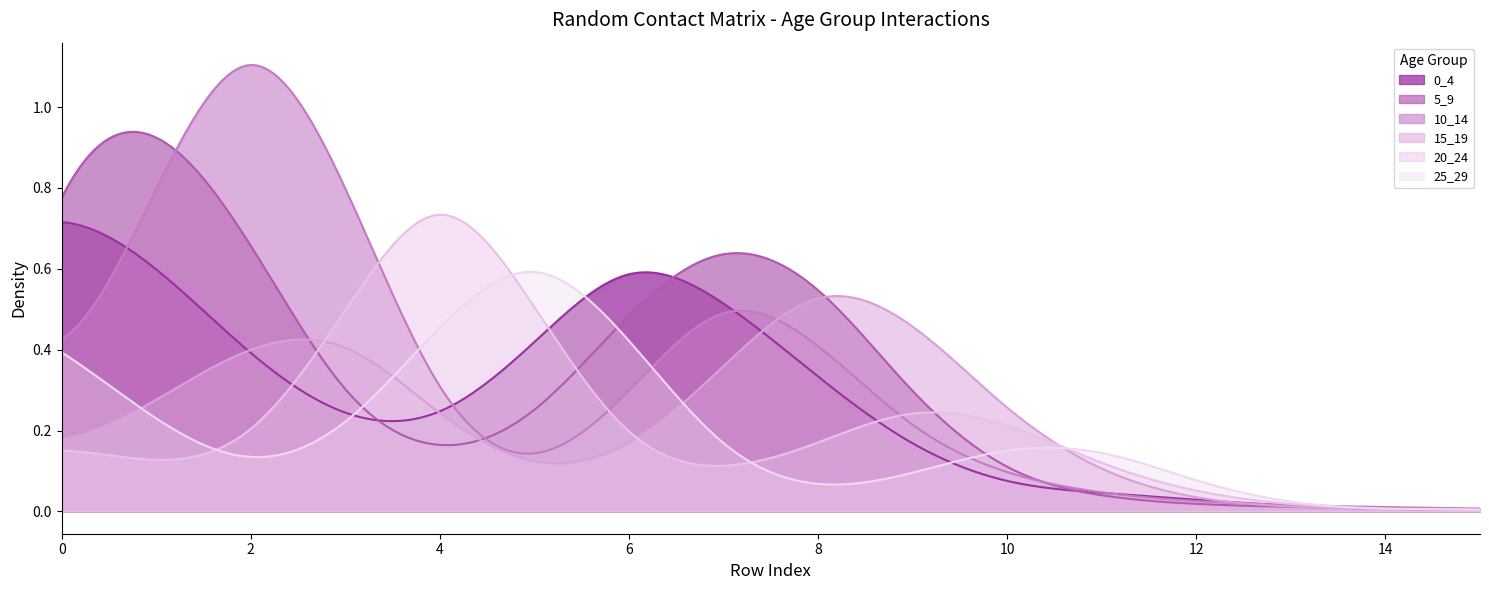

Which category has the lowest value in the 10_14 series?

15